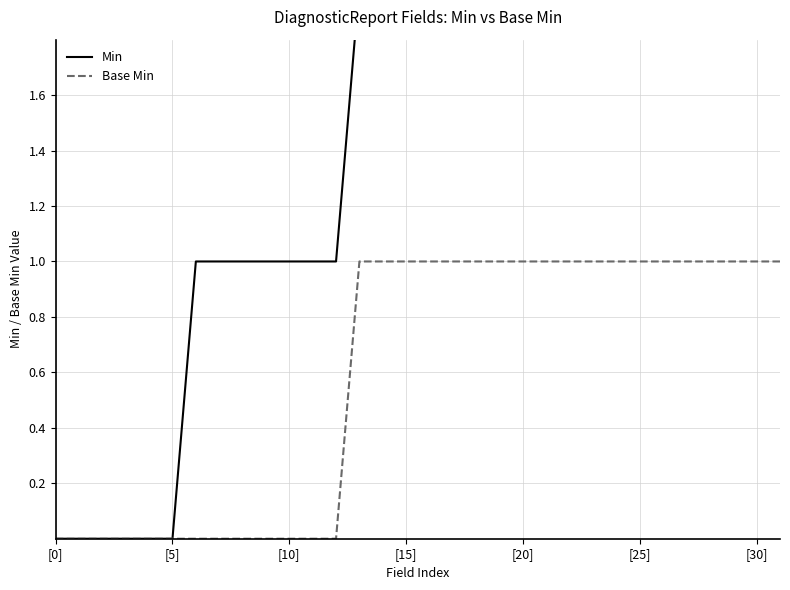

True or false: Min and Base Min cross at least once.

False